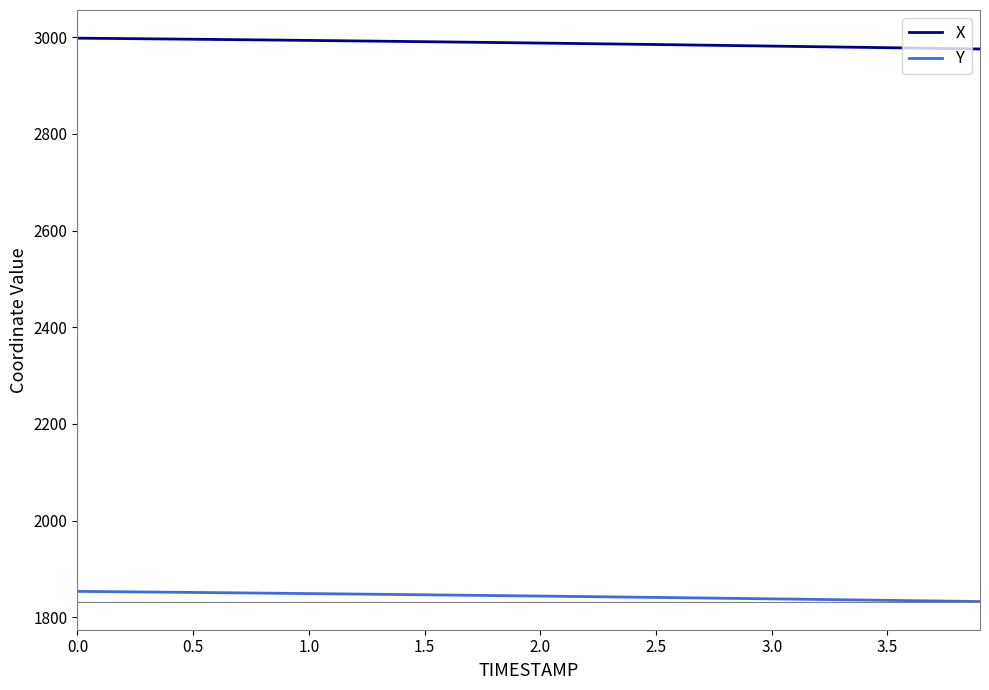

List the series in order of their overall mean, lowest first.

Y, X